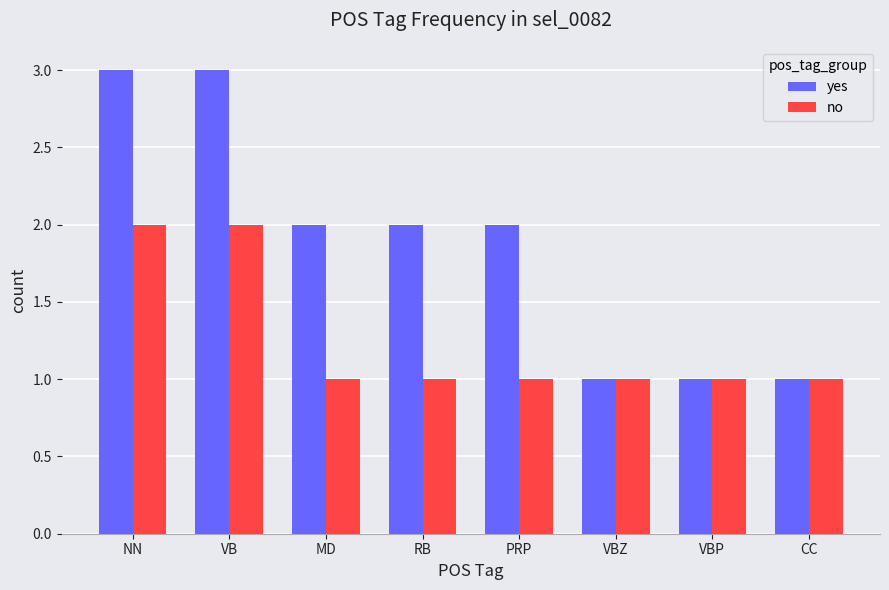

Reading right to left, list all the values displayed in this chart.

yes: CC=1	VBP=1	VBZ=1	PRP=2	RB=2	MD=2	VB=3	NN=3
no: CC=1	VBP=1	VBZ=1	PRP=1	RB=1	MD=1	VB=2	NN=2